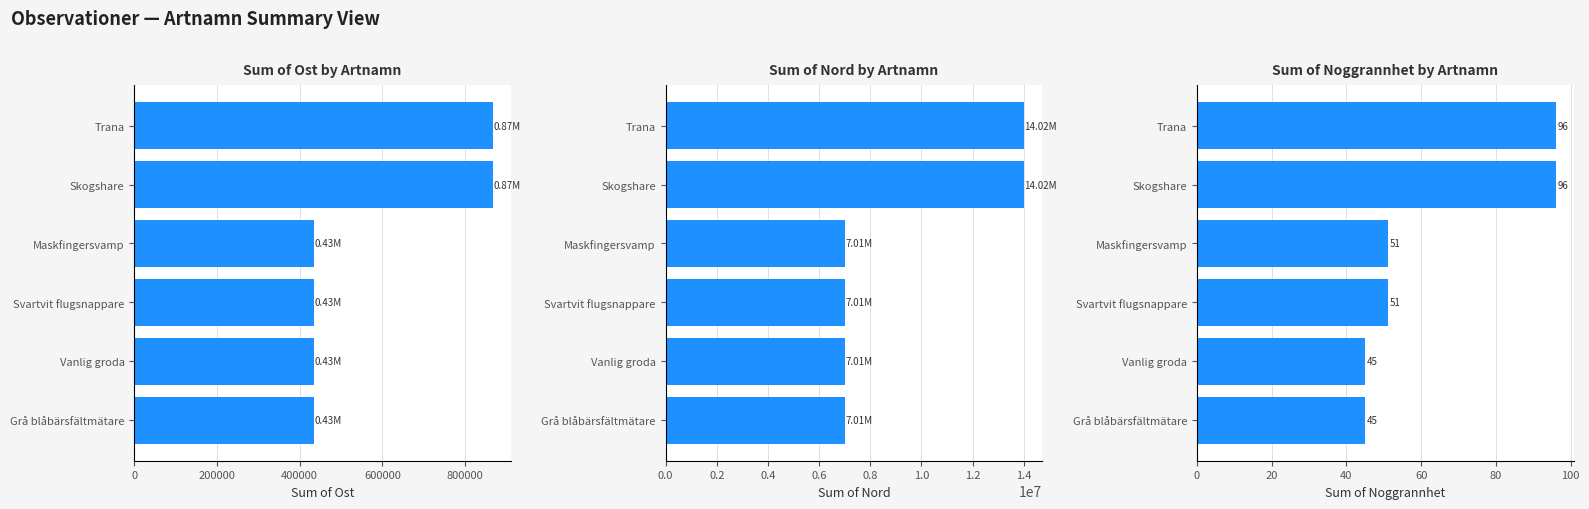

Rank the series at Grå blåbärsfältmätare from lowest to highest value.

Sum of Noggrannhet, Sum of Ost, Sum of Nord